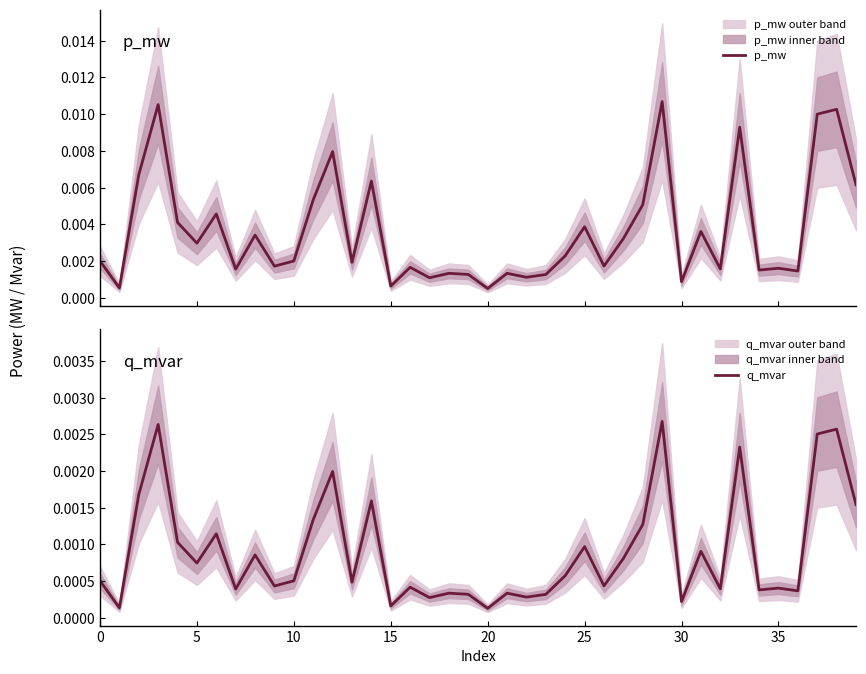

Which series has the largest total across all categories?

p_mw